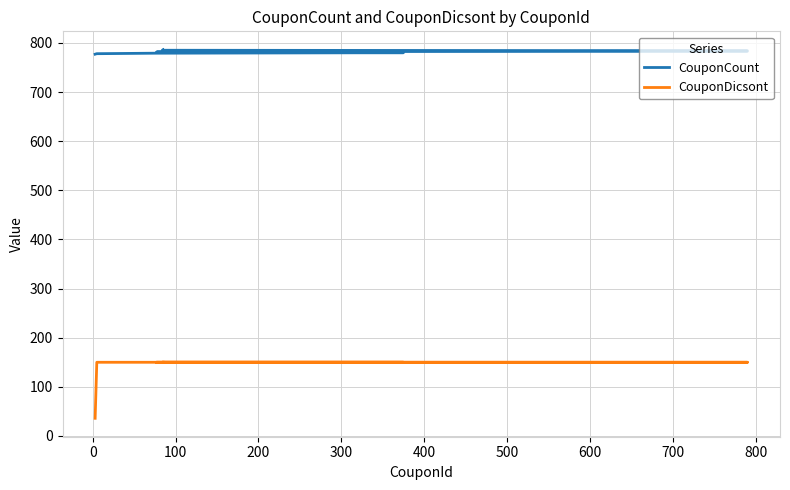

The value of CouponDicsont at 500 is 57. True or false?

False